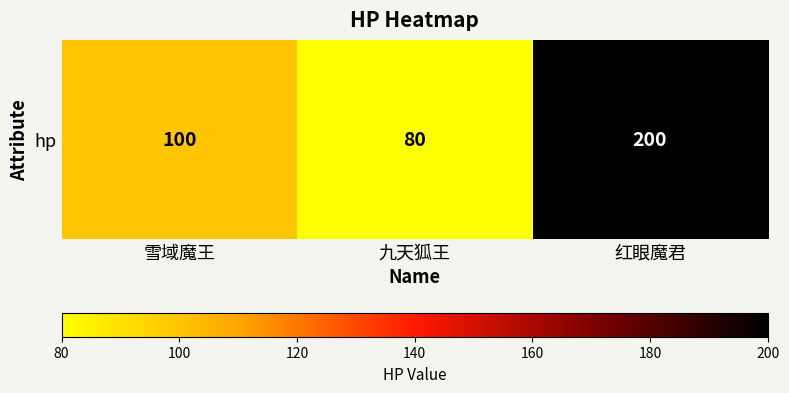

Rank the categories by value from lowest to highest.

九天狐王, 雪域魔王, 红眼魔君